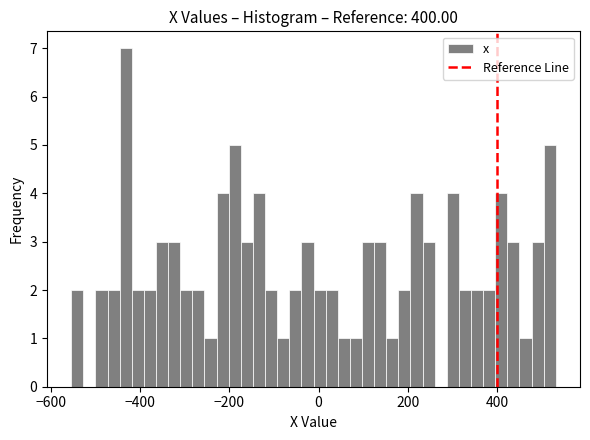

Read against the x-axis, roughly where is the centre of the tallest bar?

-440